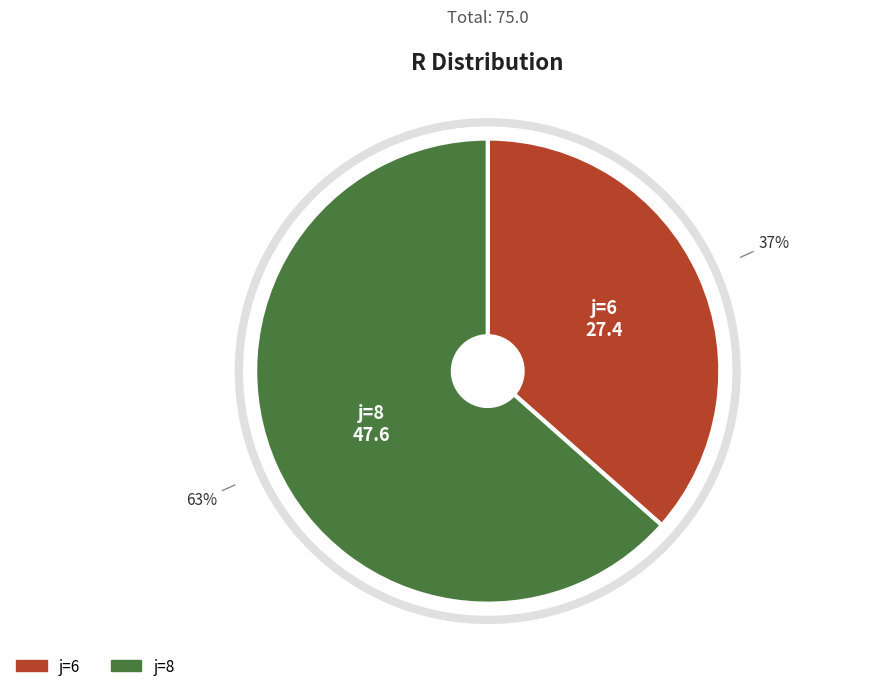

Does any single category account for the majority?

Yes